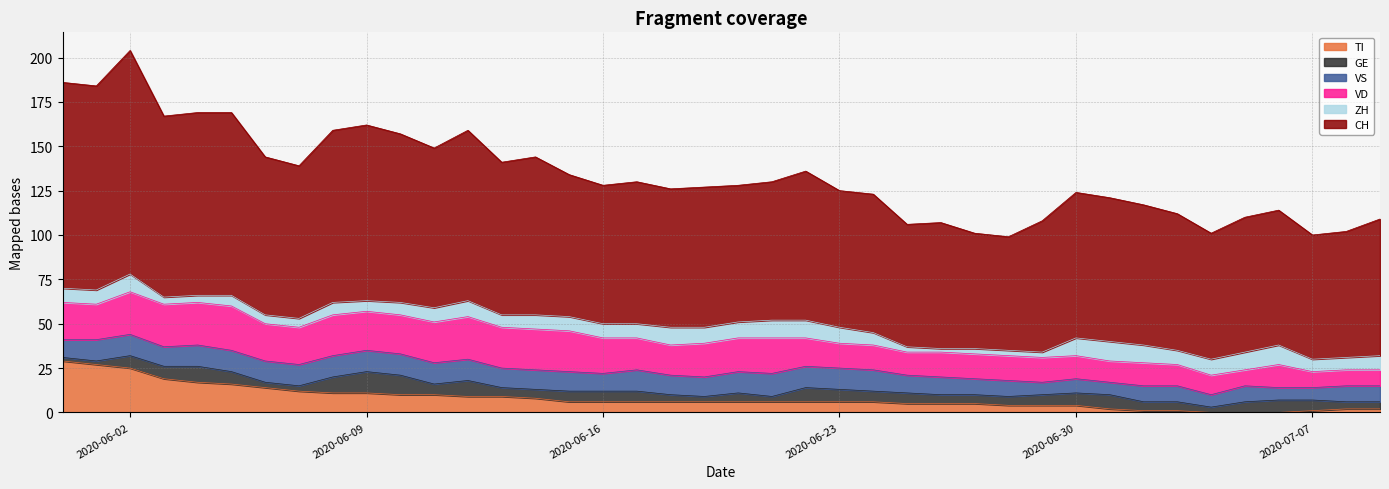

What position from the left is 2020-06-12?

13